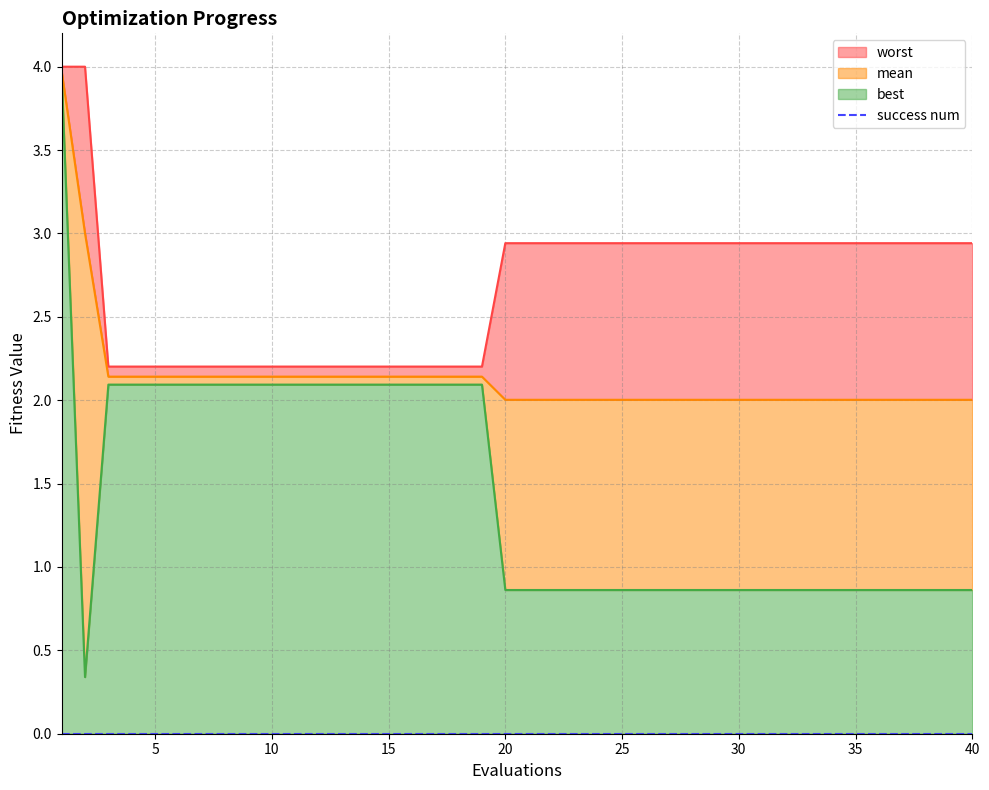

Which label corresponds to the largest value in the chart?

1